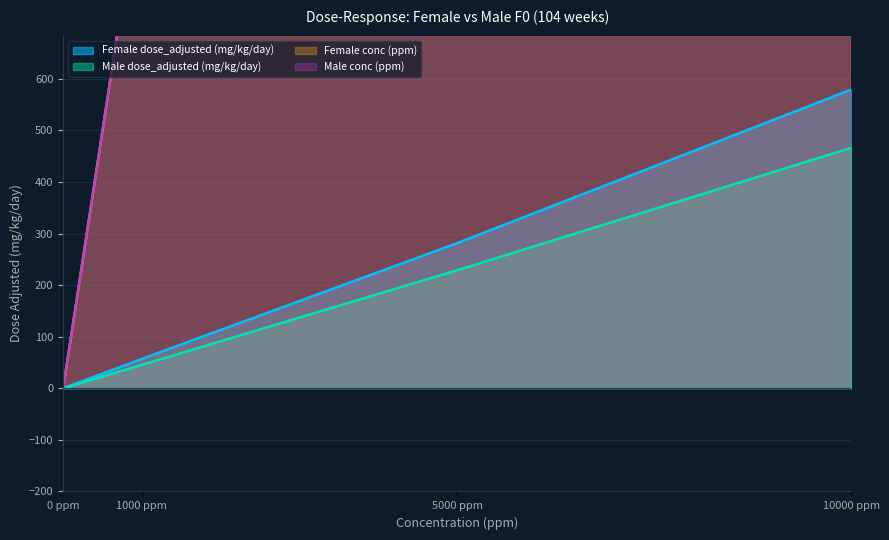

What is the maximum value for Male conc (ppm)?

10000.0